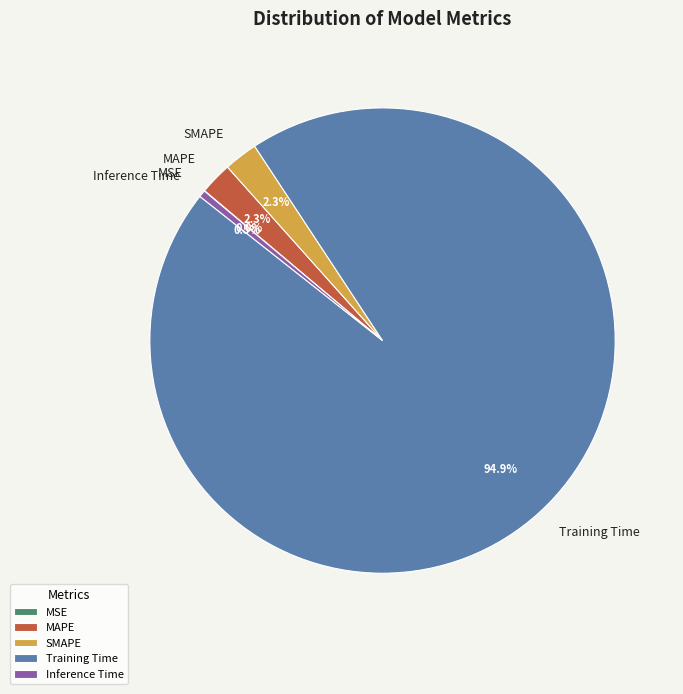

Do Training Time and Inference Time together represent more than half of the pie?

Yes